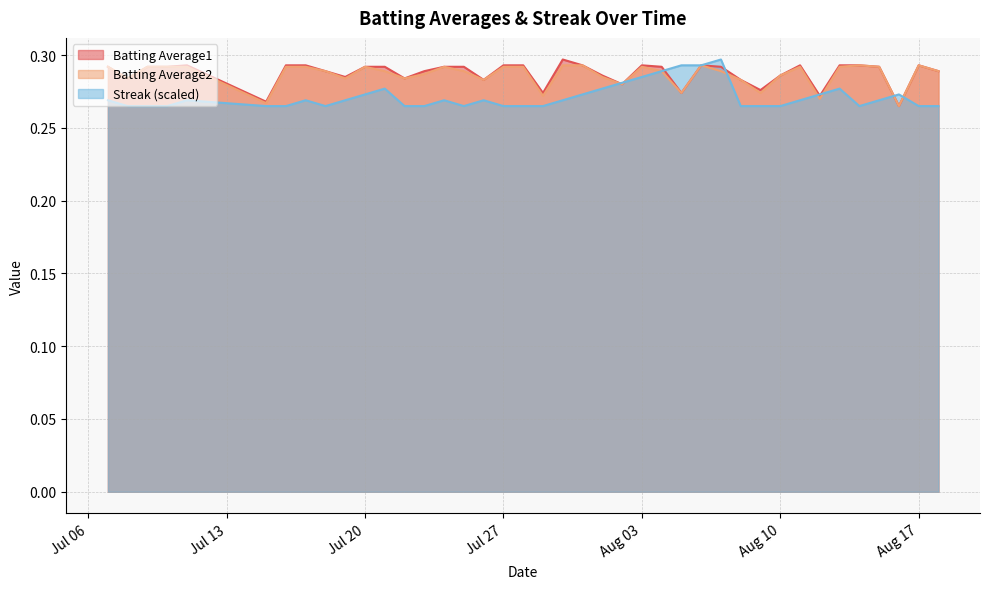

What is the average value of the Batting Average1 series?

0.3